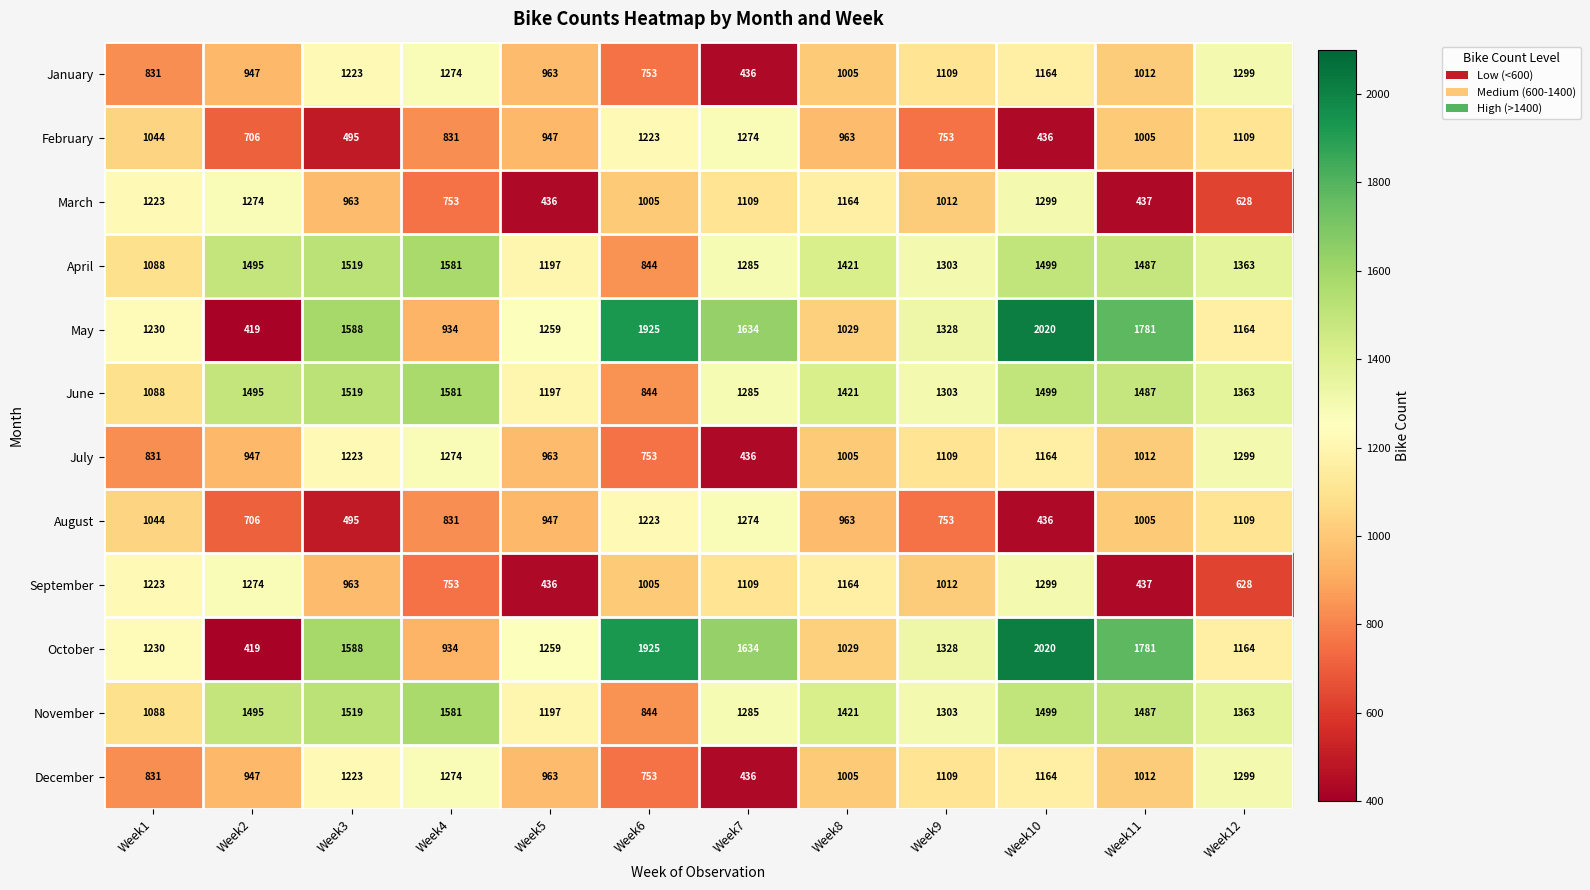

What is the lowest value of the August series?

436